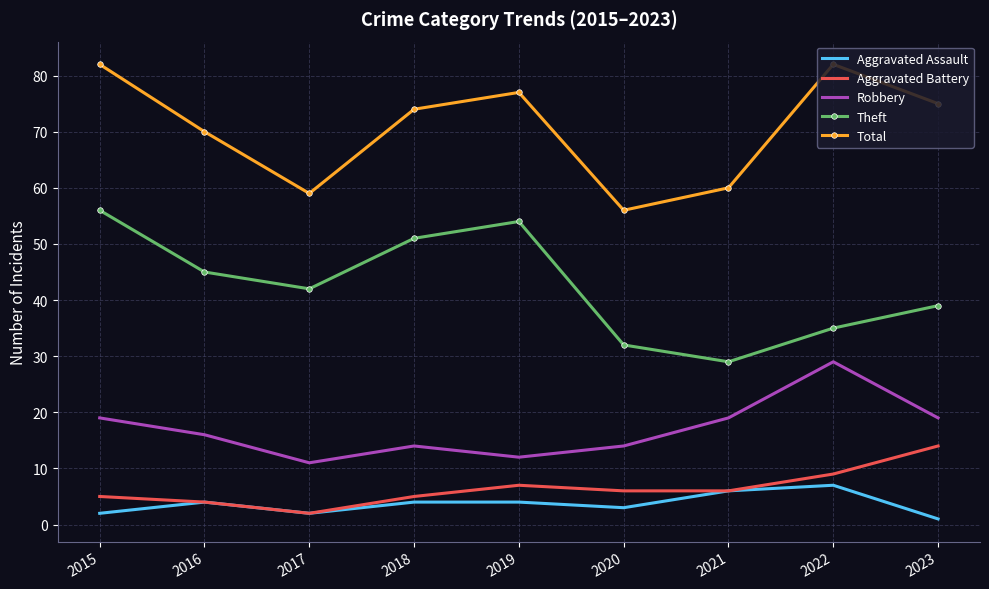

At which label does Aggravated Battery reach its peak?

2023